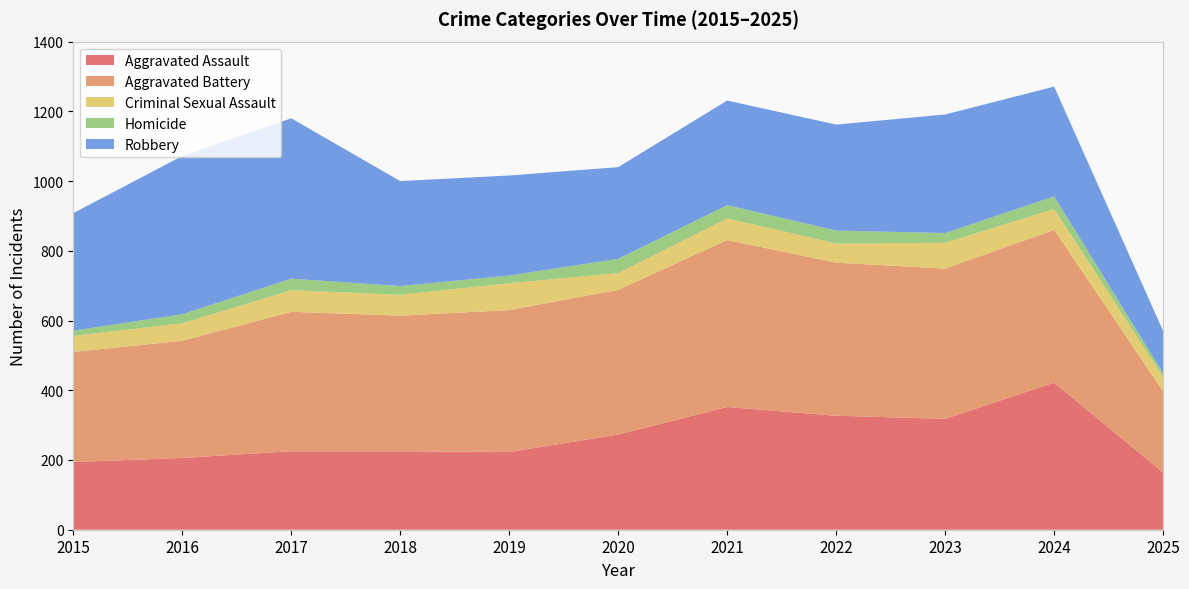

Reading left to right, transcribe all the data shown in this chart.

Aggravated Assault: 2015=194	2016=206	2017=225	2018=225	2019=223	2020=273	2021=352	2022=327	2023=318	2024=422	2025=164
Aggravated Battery: 2015=316	2016=336	2017=400	2018=389	2019=407	2020=415	2021=479	2022=439	2023=431	2024=438	2025=233
Criminal Sexual Assault: 2015=46	2016=50	2017=62	2018=60	2019=77	2020=48	2021=62	2022=55	2023=74	2024=60	2025=41
Homicide: 2015=15	2016=26	2017=33	2018=25	2019=22	2020=41	2021=38	2022=37	2023=28	2024=36	2025=11
Robbery: 2015=337	2016=454	2017=460	2018=301	2019=287	2020=263	2021=300	2022=304	2023=340	2024=315	2025=121